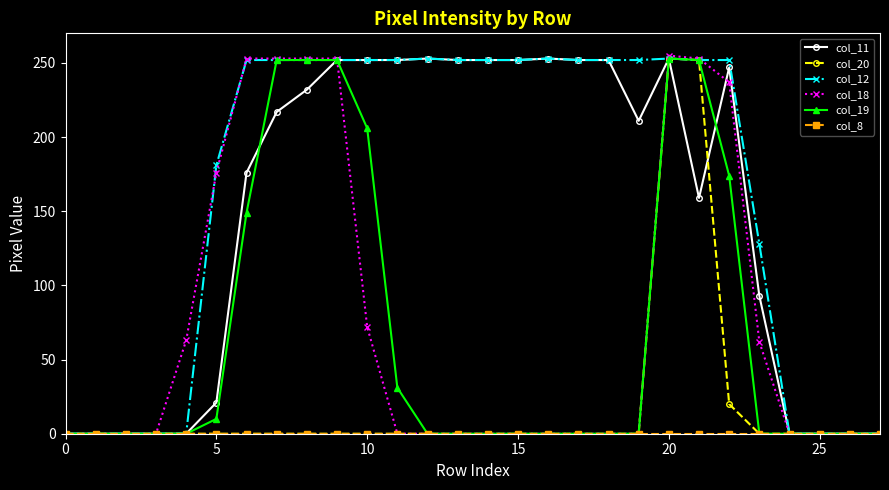

Is this an area chart (filled region under the line)?

No